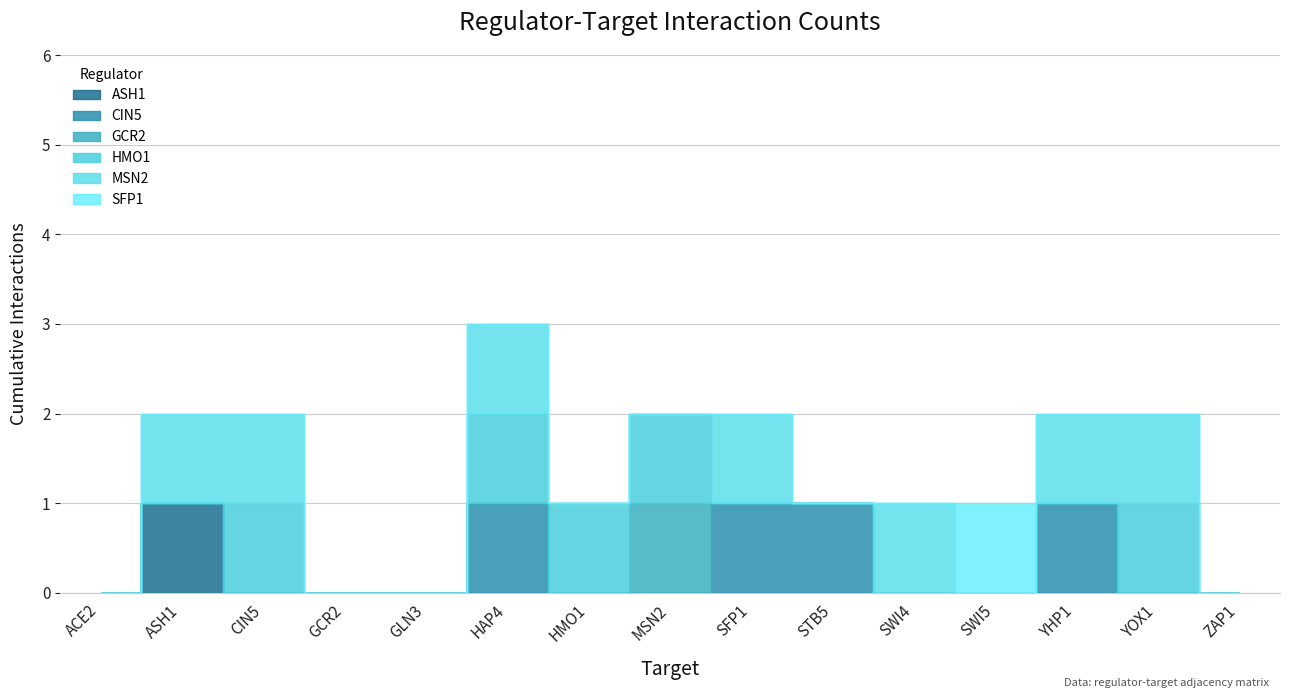

Rank the categories by GCR2 value from highest to lowest.

MSN2, ACE2, ASH1, CIN5, GCR2, GLN3, HAP4, HMO1, SFP1, STB5, SWI4, SWI5, YHP1, YOX1, ZAP1